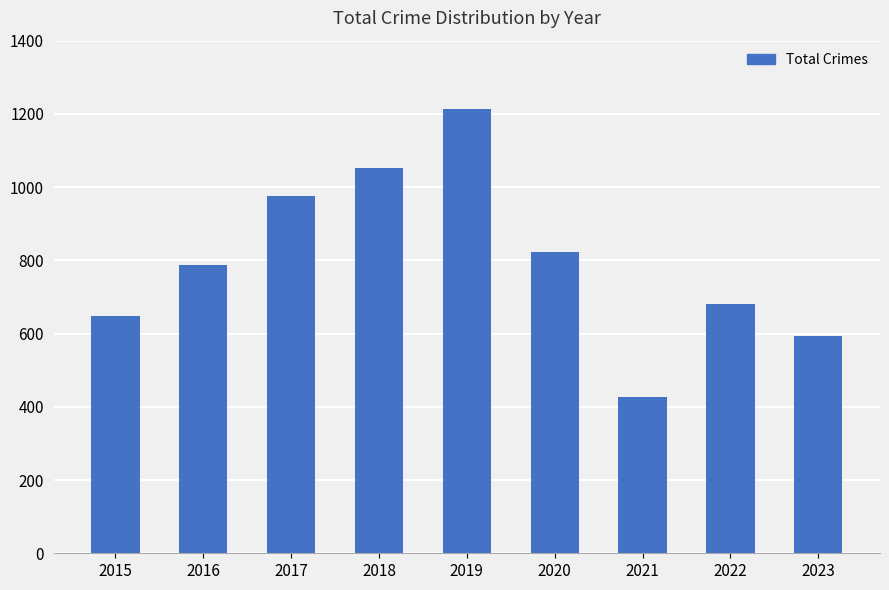

Read the value at 2015, to the nearest 10.

650